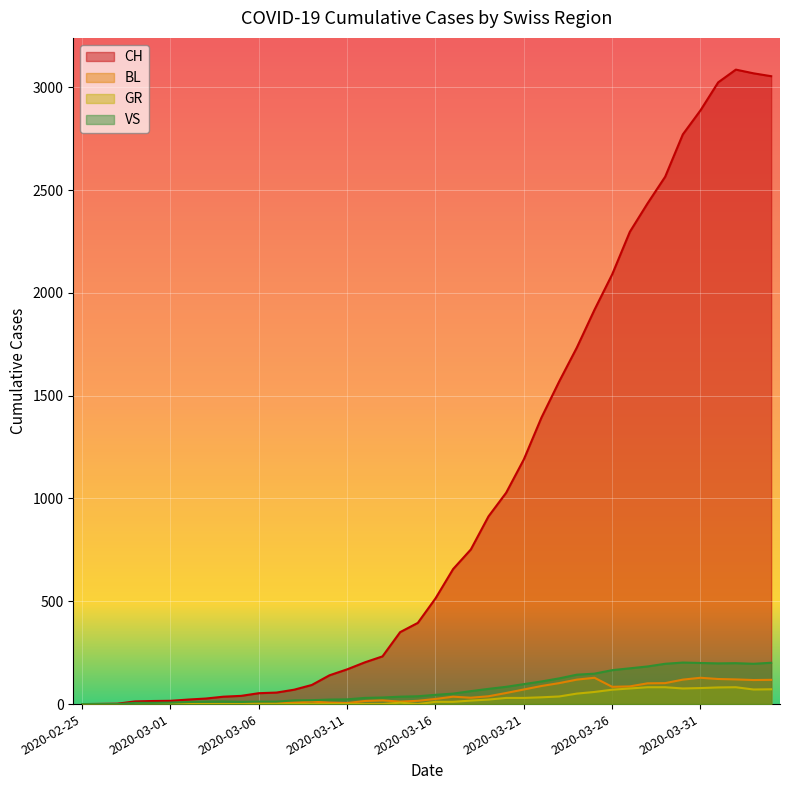

What is the label of the 4th point from the left?

2020-02-28